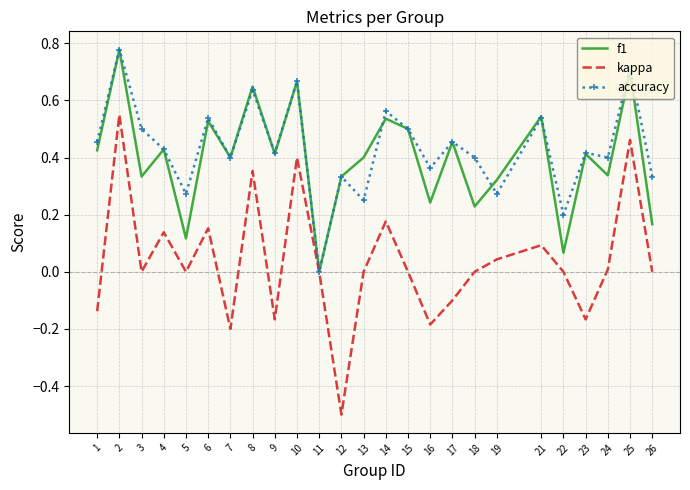

The kappa series shows -0.6 at 13. True or false?

False